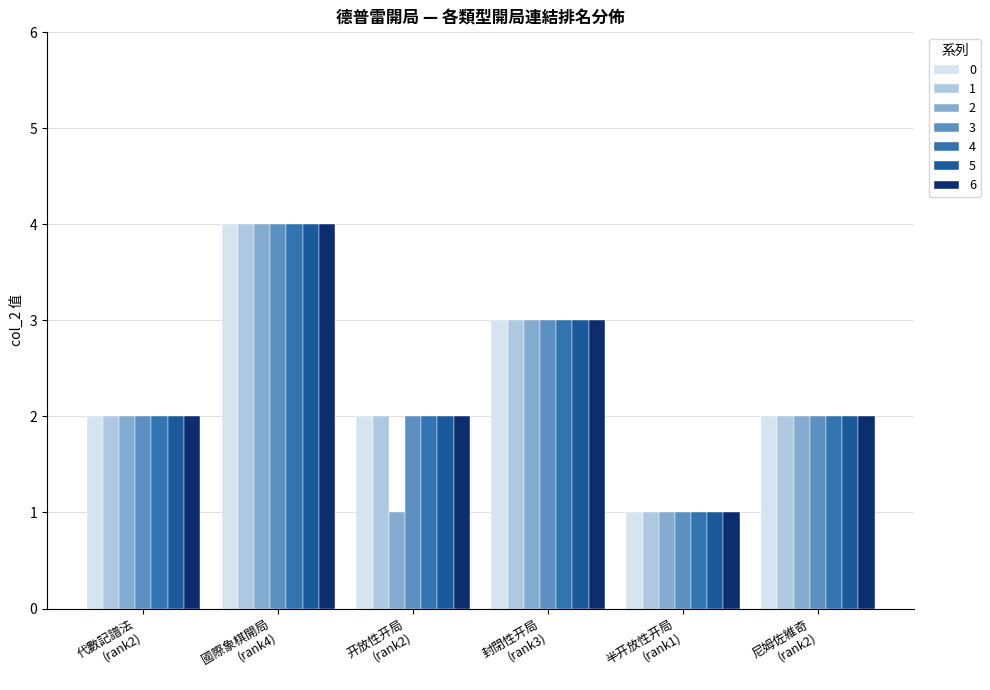

How many bars are there in total?

42